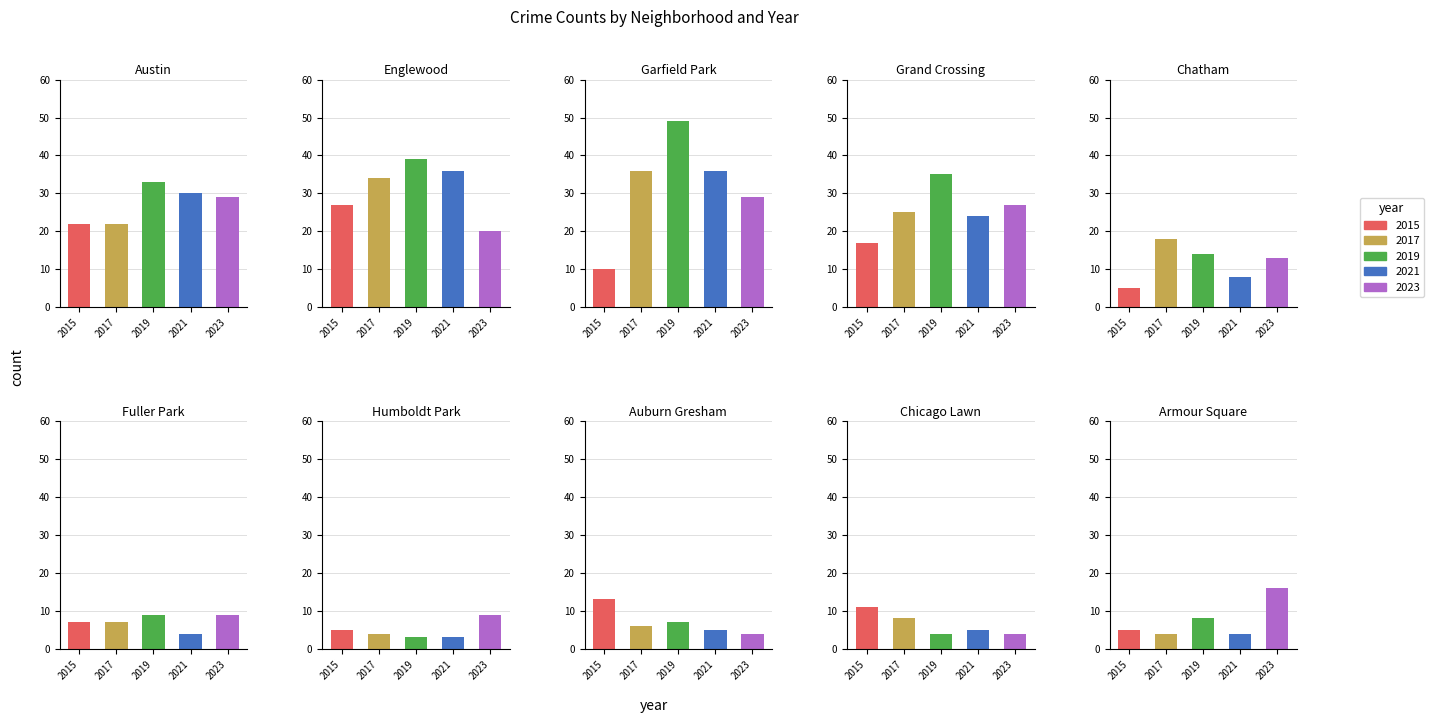

The 2015 series shows 17 at 3. True or false?

True